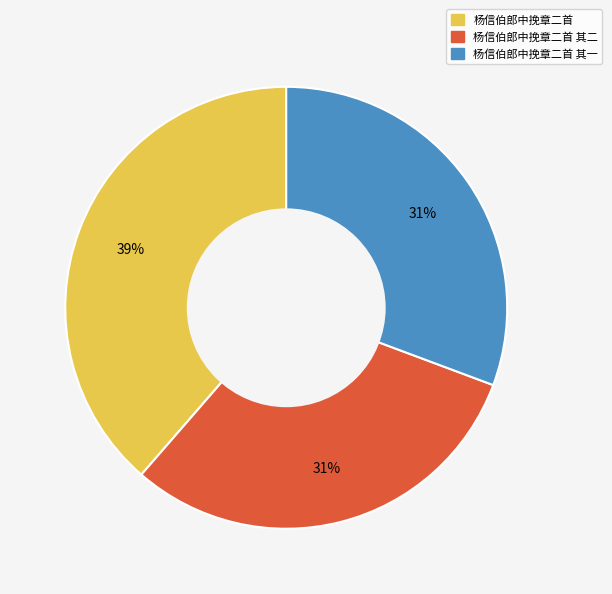

The 杨信伯郎中挽章二首 slice represents 39% of the pie. True or false?

True